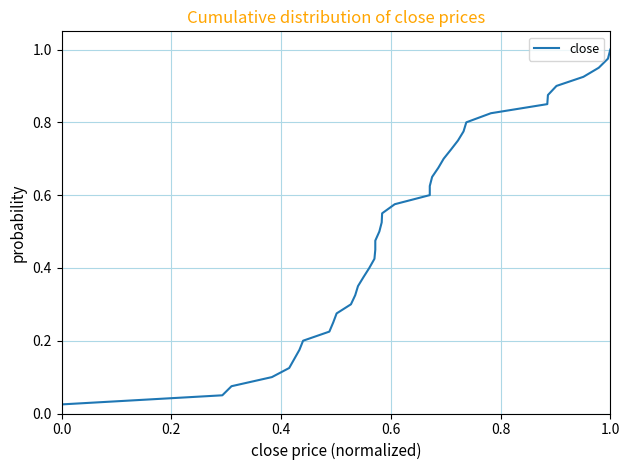

How many lines are shown in the chart?

1